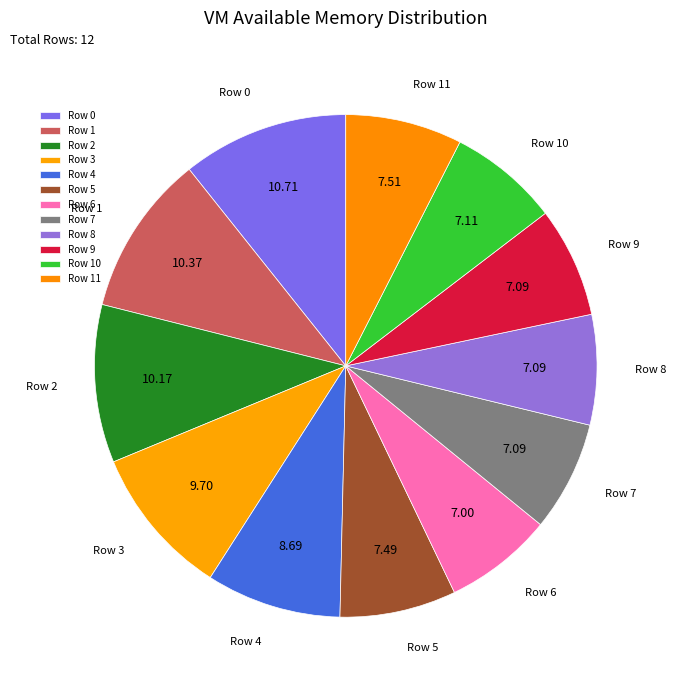

Do Row 1 and Row 2 together represent more than half of the pie?

No